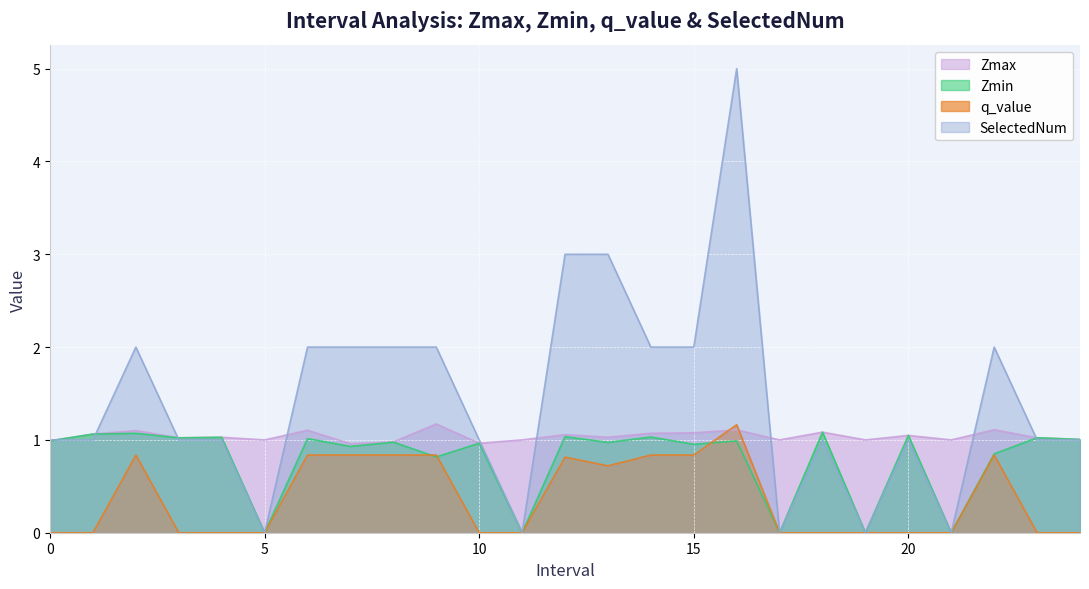

How many data points in SelectedNum are less than 1?

5